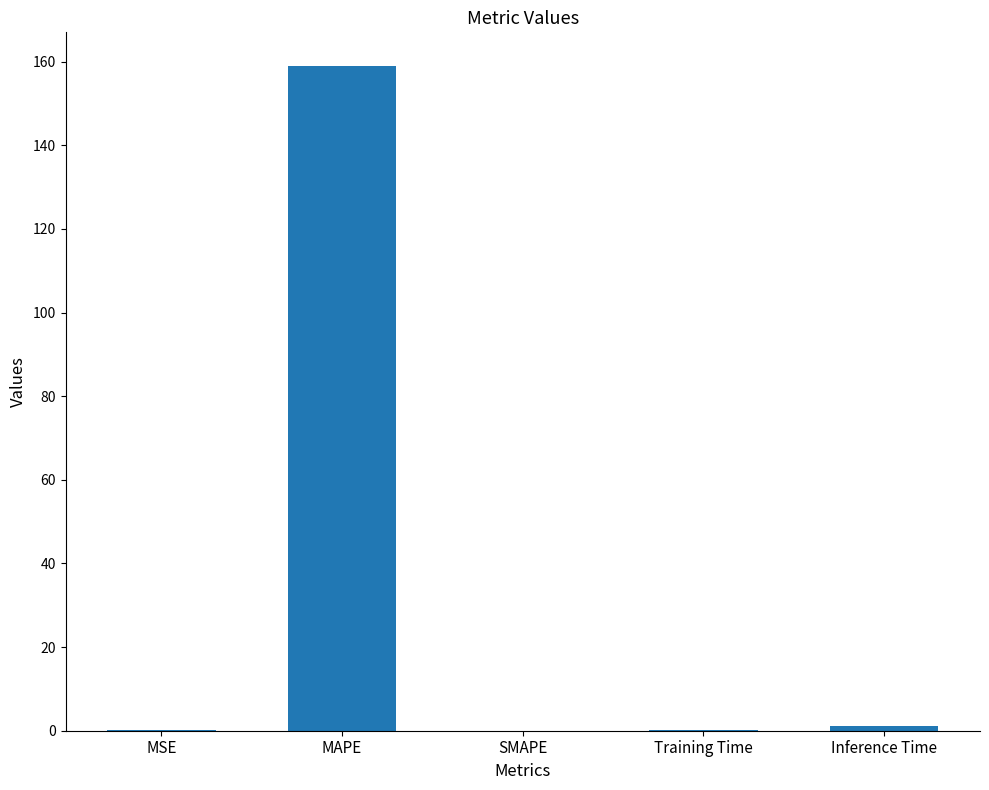

Which has a higher value, Training Time or MAPE?

MAPE